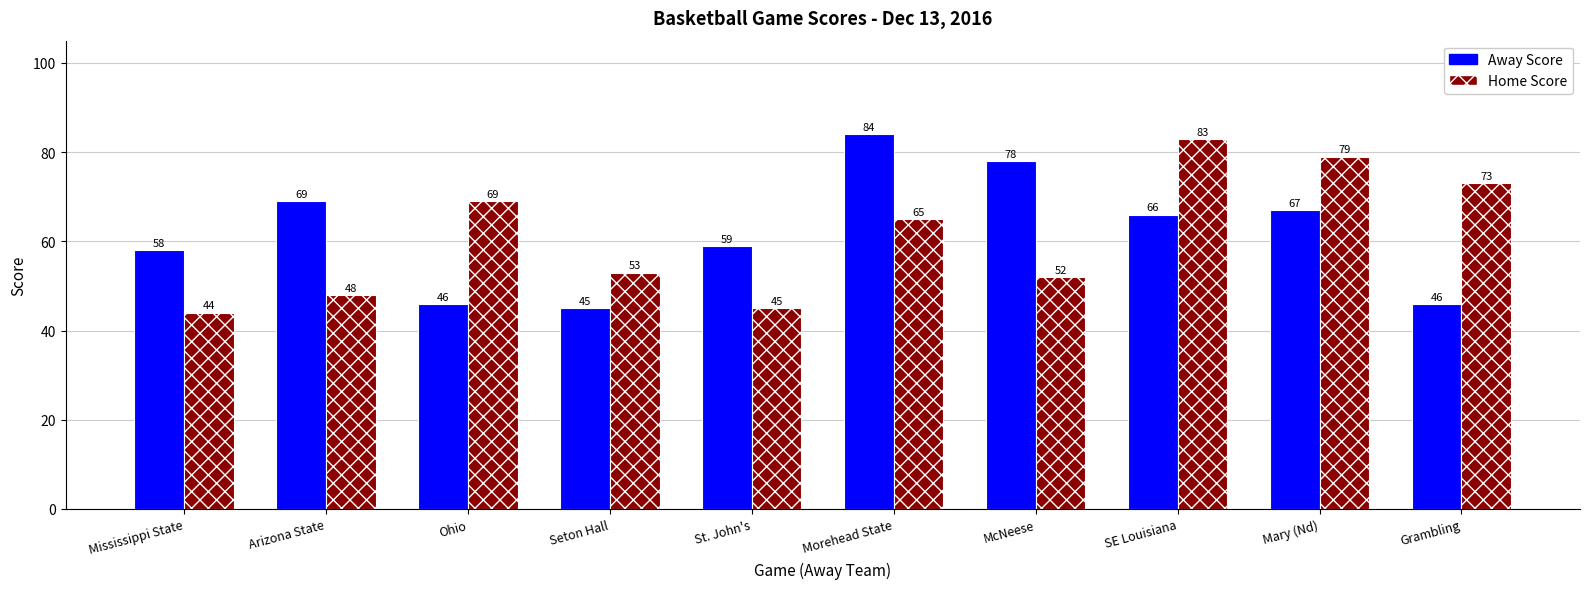

Does the chart contain any negative values?

No